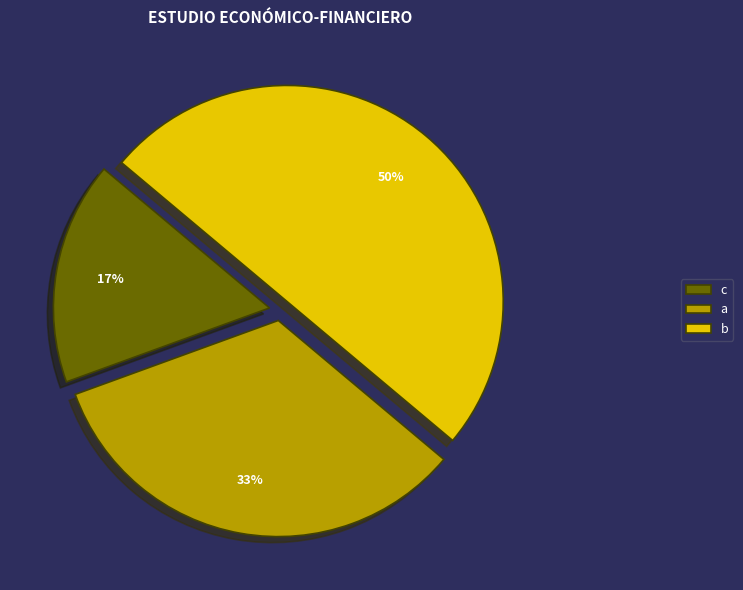

Is it true that a is 27% of the pie?

False